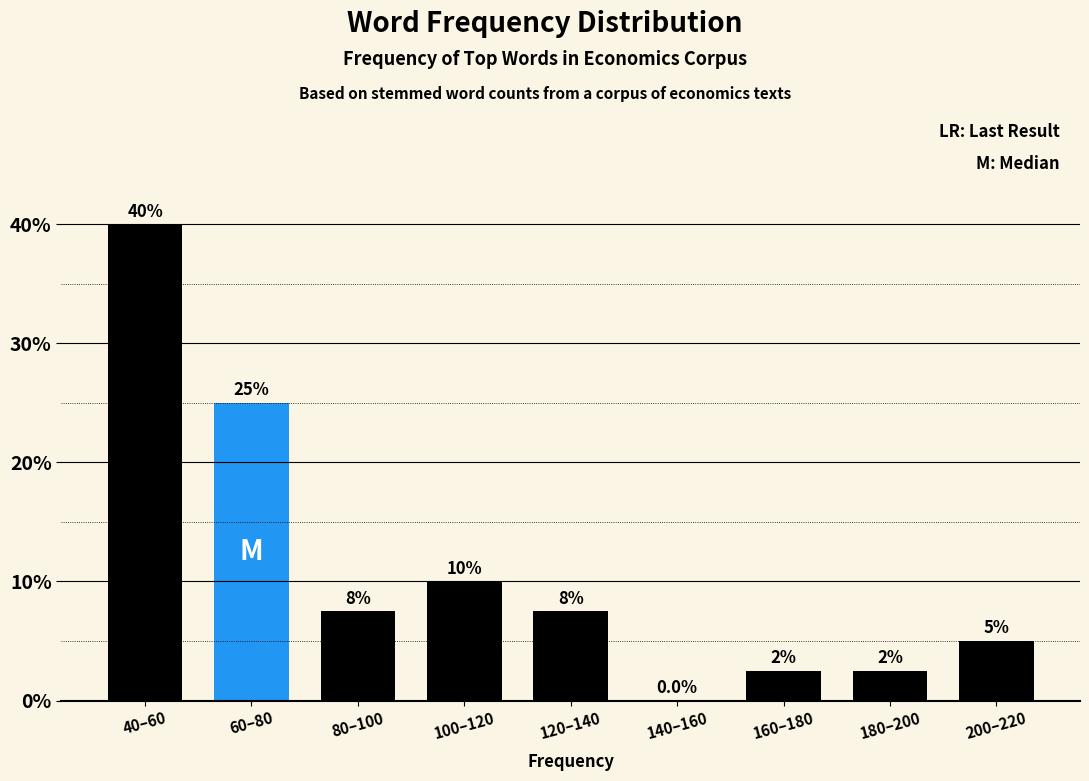

Reading left to right, transcribe all the data shown in this chart.

40–60=40.0	60–80=25.0	80–100=7.5	100–120=10.0	120–140=7.5	140–160=0.0	160–180=2.5	180–200=2.5	200–220=5.0